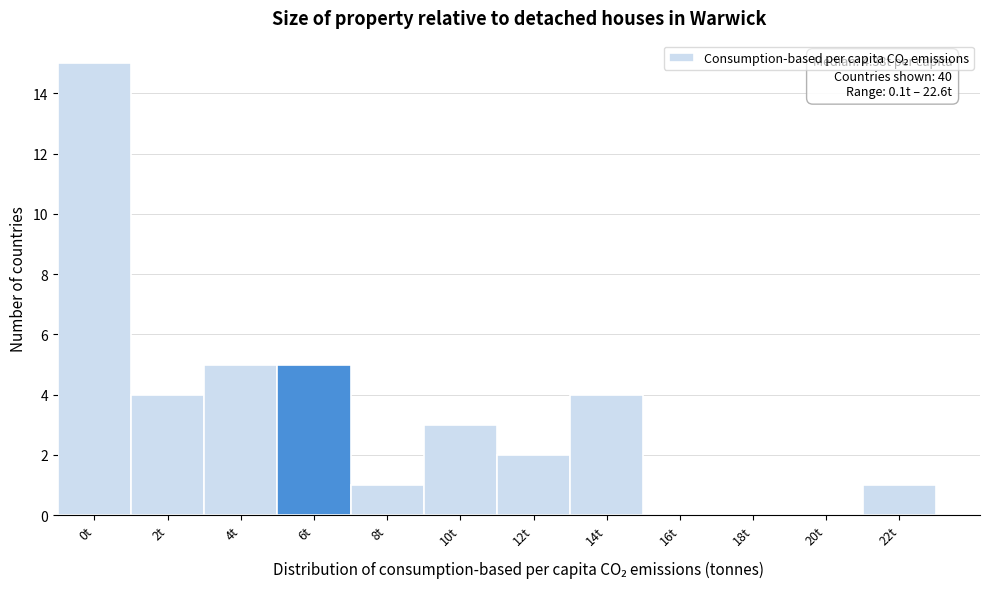

Reading right to left, what are all the values shown in this chart?

22t=1	20t=0	18t=0	16t=0	14t=4	12t=2	10t=3	8t=1	6t=5	4t=5	2t=4	0t=15